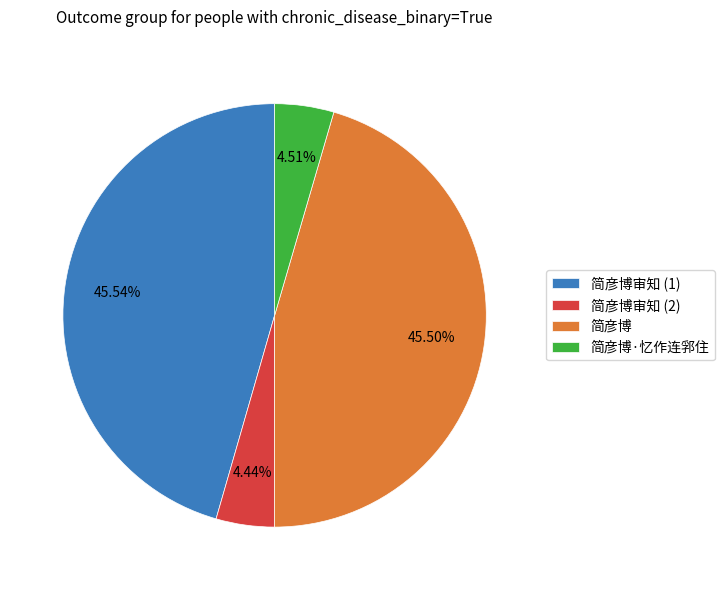

Between 简彦博·忆作连郛住 and 简彦博, which is larger?

简彦博